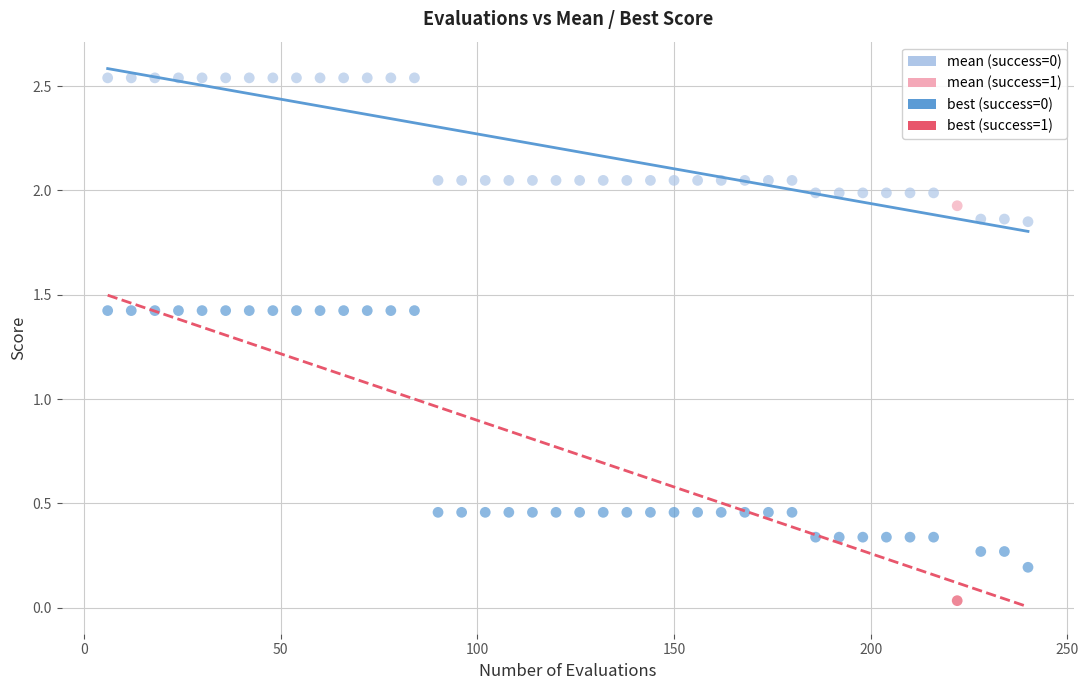

Across all data points, what is the range of X values (max minus min)?

234.0